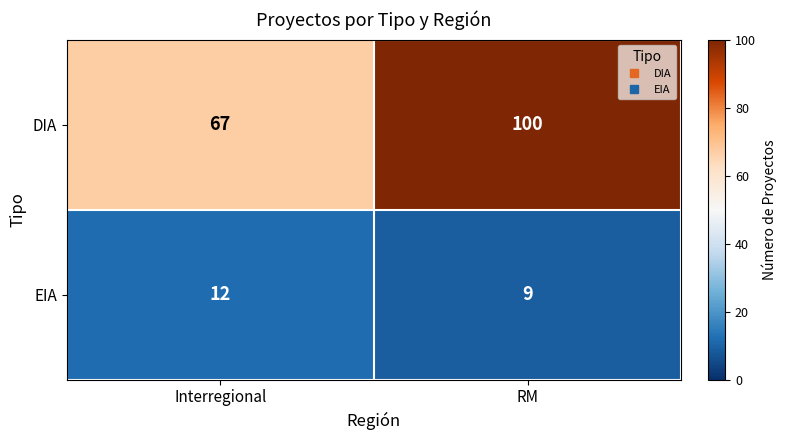

Rank the series by their average value, from highest to lowest.

DIA, EIA